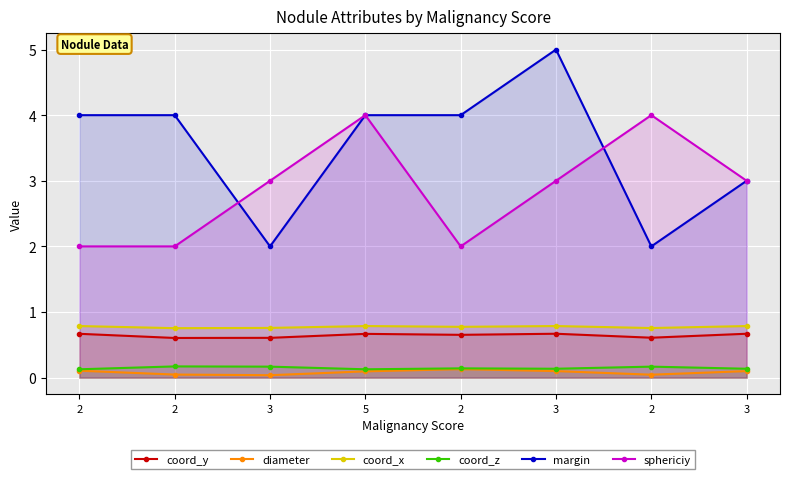

Is the value of coord_z at 3 greater than the value of sphericiy at 2?

No